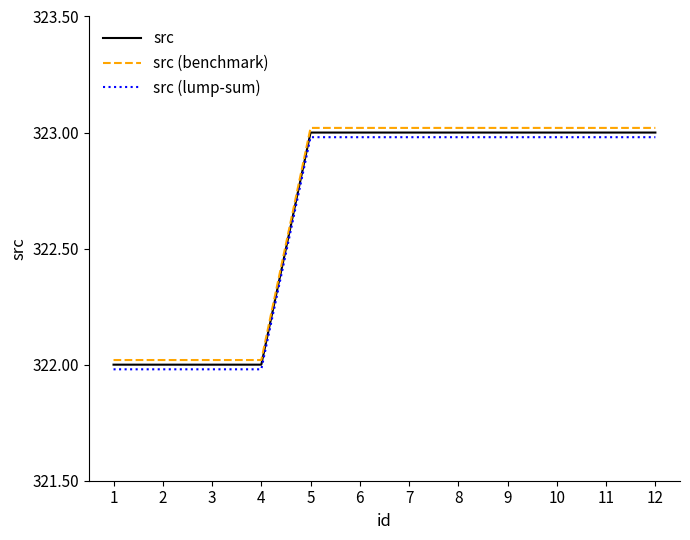

Reading left to right, extract all data points from this chart.

src: 322.0	322.0	322.0	322.0	323.0	323.0	323.0	323.0	323.0	323.0	323.0	323.0
src (benchmark): 322.0	322.0	322.0	322.0	323.0	323.0	323.0	323.0	323.0	323.0	323.0	323.0
src (lump-sum): 322.0	322.0	322.0	322.0	323.0	323.0	323.0	323.0	323.0	323.0	323.0	323.0